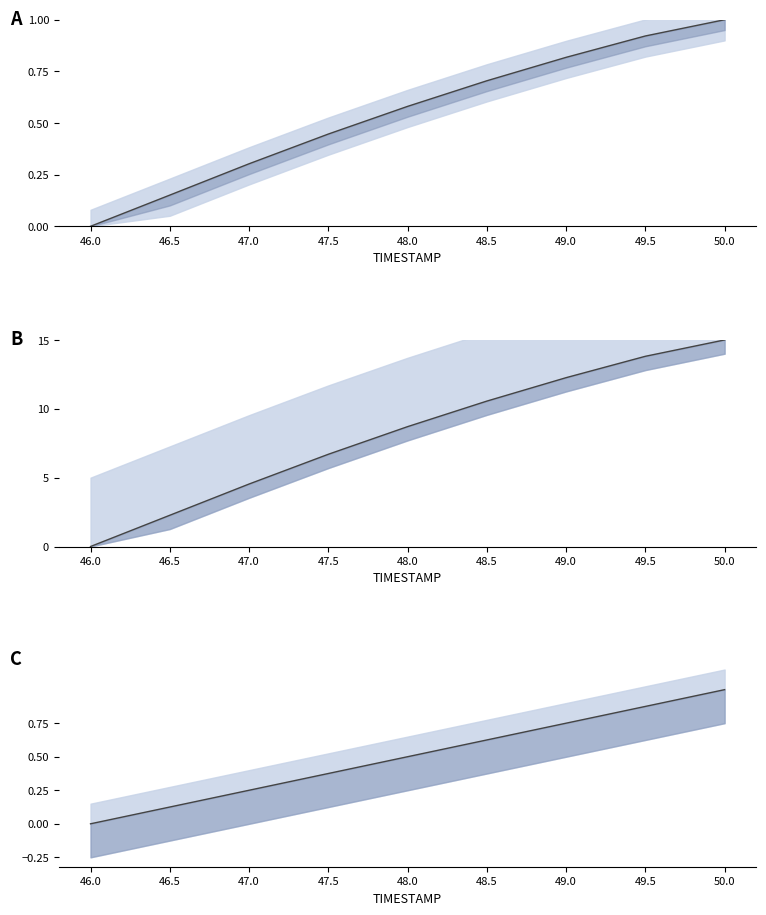

Between 48.0 and 50.0, which is larger?

50.0